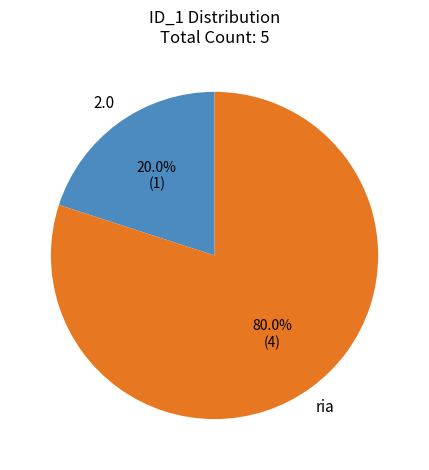

To the nearest percent, what is the difference between the largest and smallest slice percentages?

60%